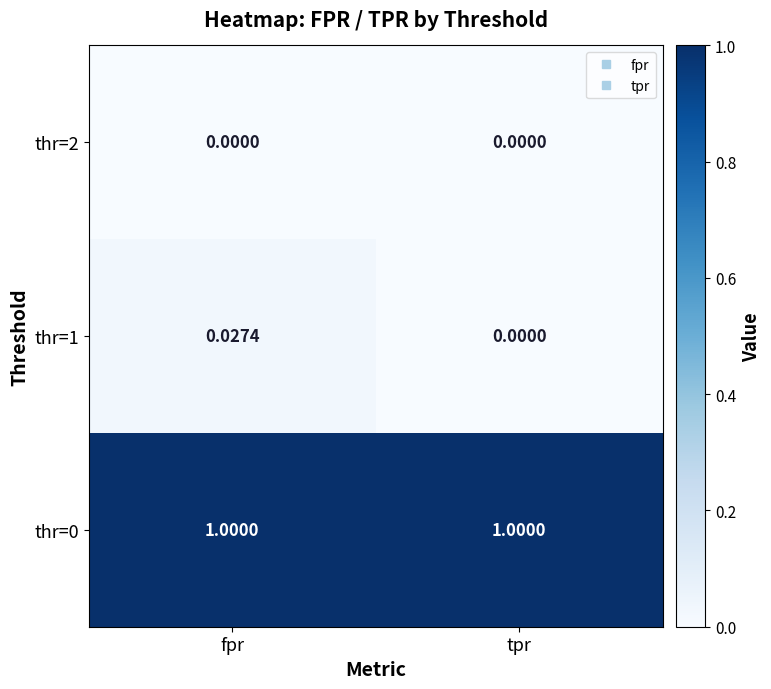

Where is thr=1 nearest to the value 0?

tpr